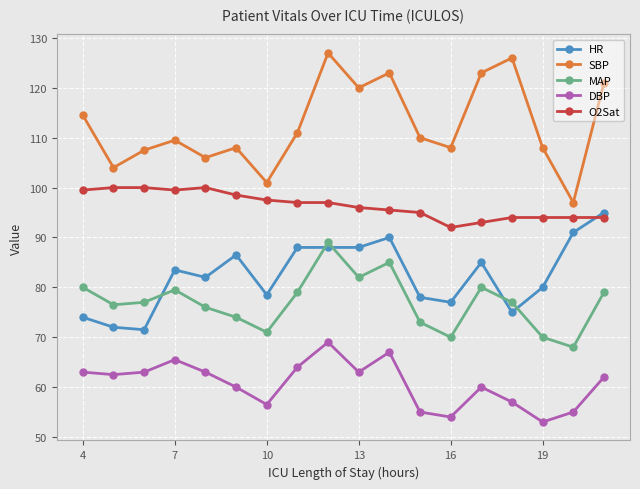

True or false: SBP and DBP intersect in this chart.

False